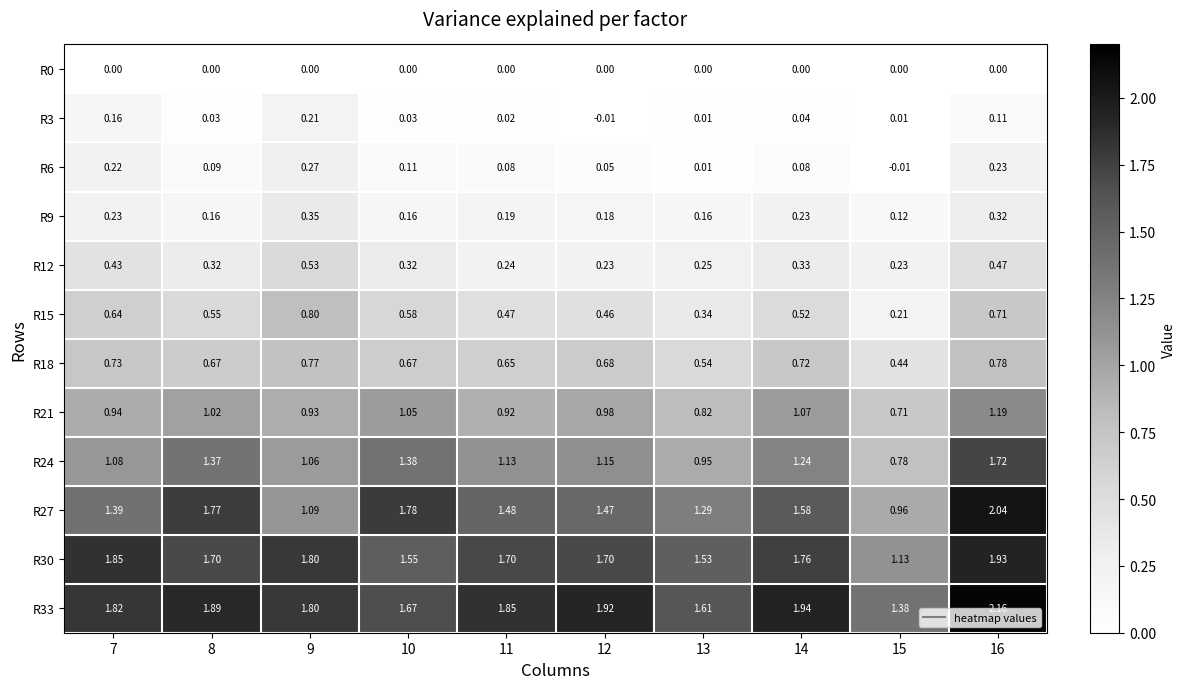

List the series in order of their peak value, lowest first.

R0, R3, R6, R9, R12, R18, R15, R21, R24, R30, R27, R33